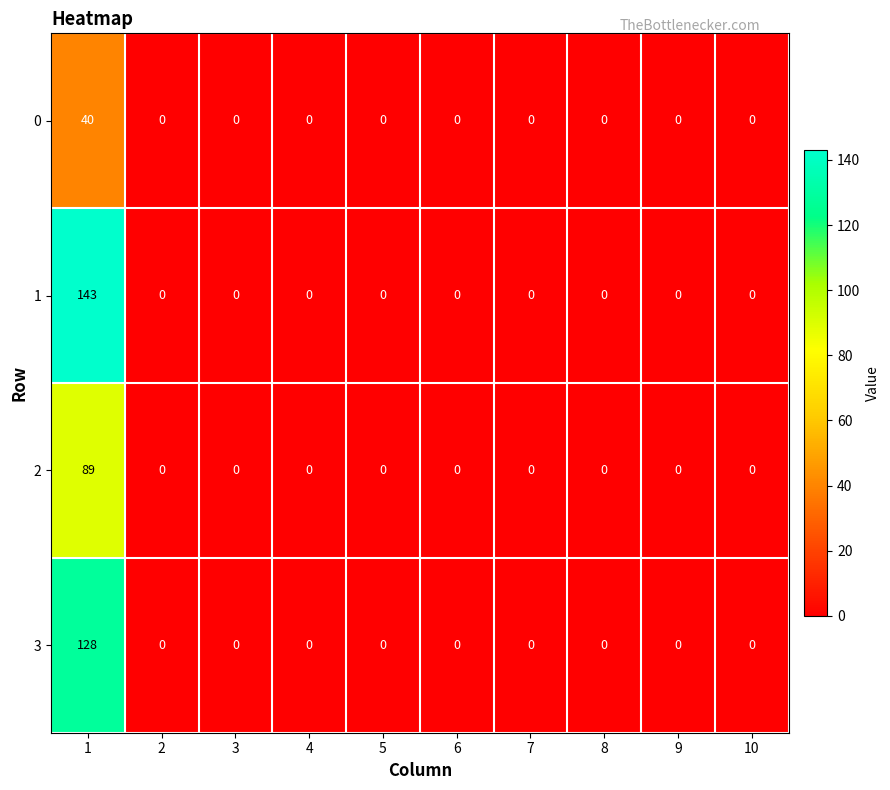

The value of 1 at 5 is 0. True or false?

True